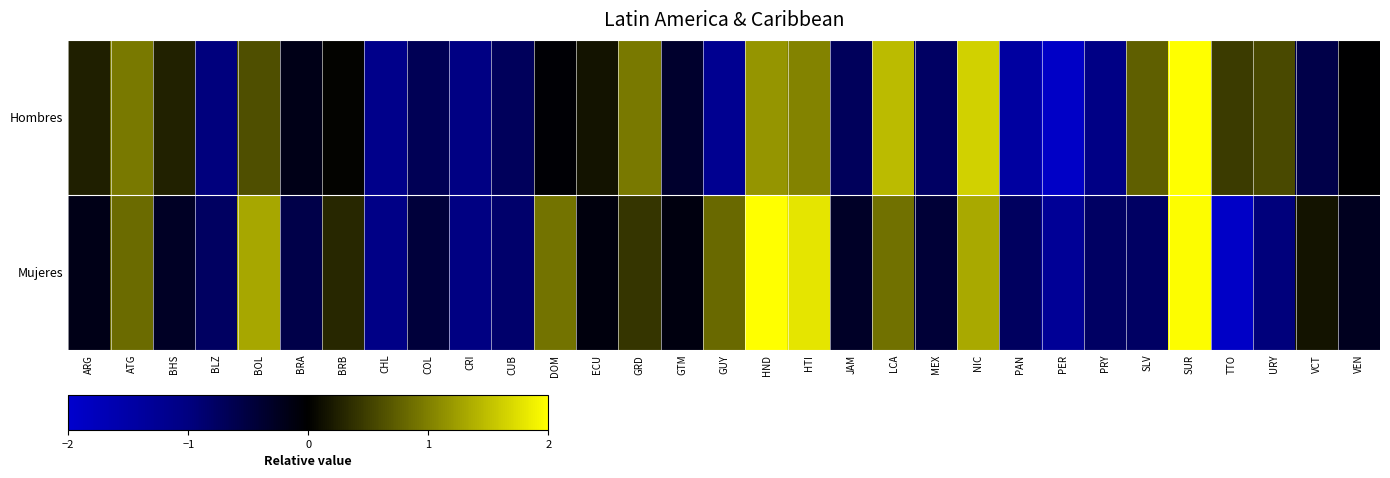

Count the number of data series in this chart.

2